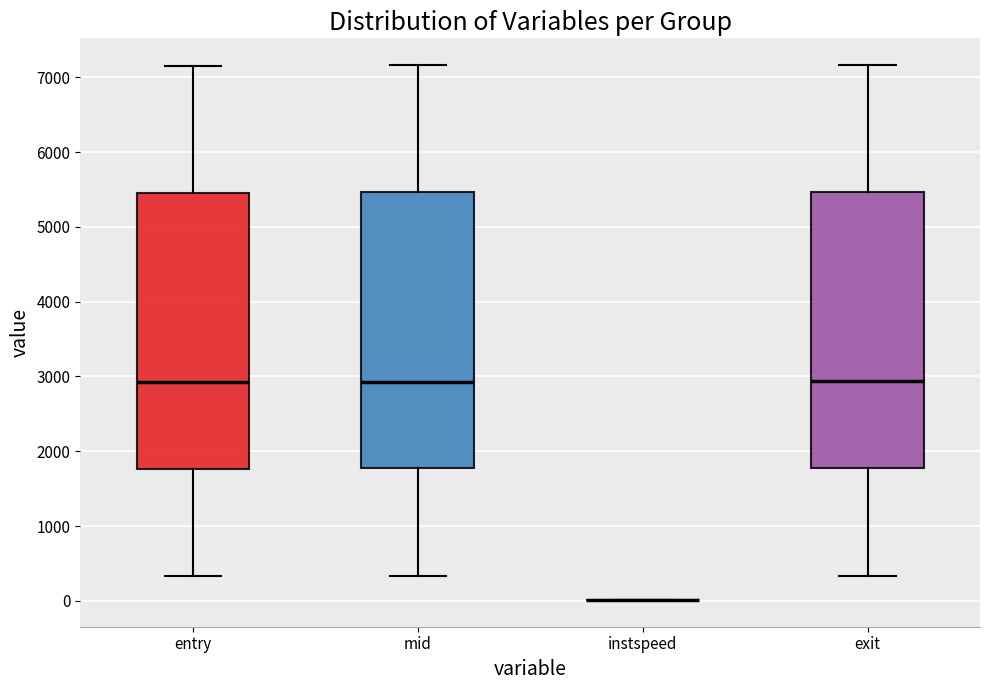

Reading left to right, read every box against the y-axis: the position of its median line, the range the box covers, and the ends of its whiskers. The values are not printed on the chart, so give them approximately, as read against the axis.

entry: median 2900, box 1800 to 5500, whiskers 300 to 7200
mid: median 2900, box 1800 to 5500, whiskers 300 to 7200
instspeed: box collapsed to a line at 0, whiskers 0 to 0
exit: median 2900, box 1800 to 5500, whiskers 300 to 7200